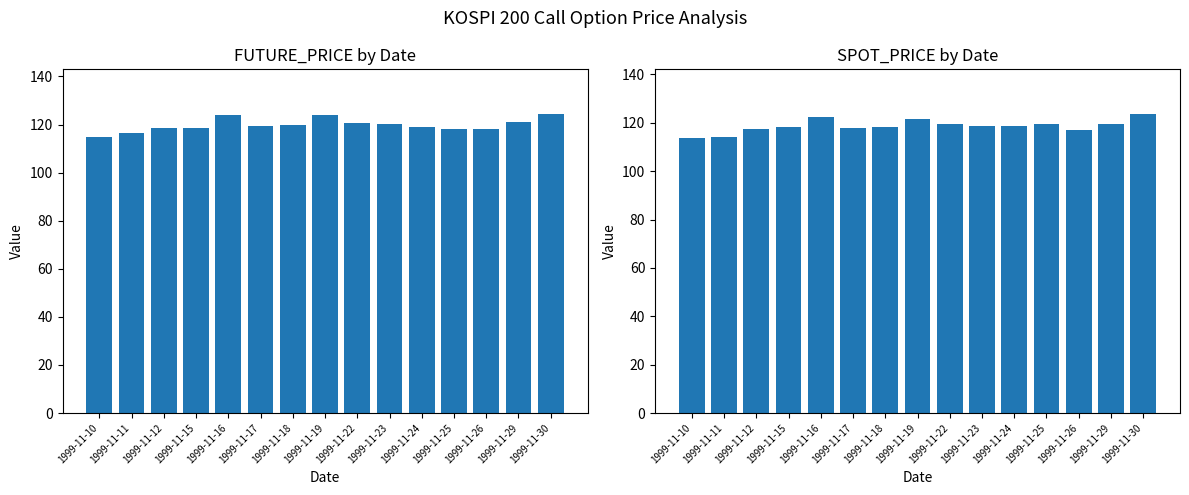

What is the sum of all FUTURE_PRICE values?

1796.5